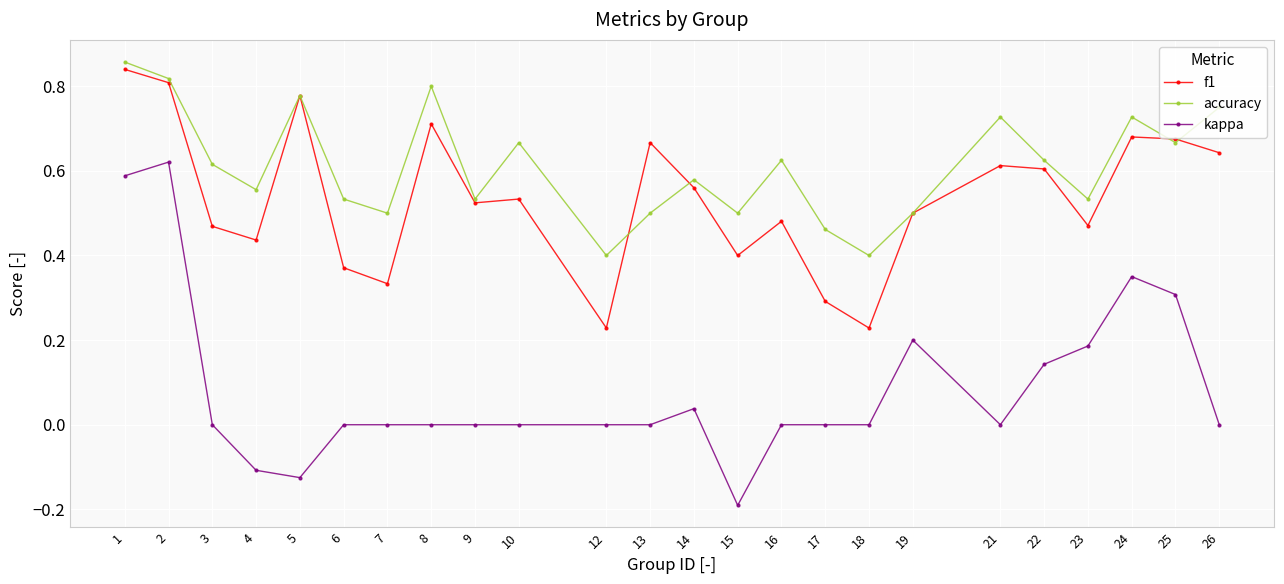

Which series has the largest range (max minus min)?

kappa